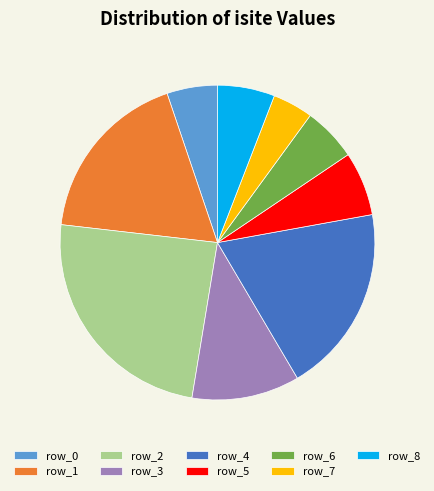

Which slice is the smallest?

row_7